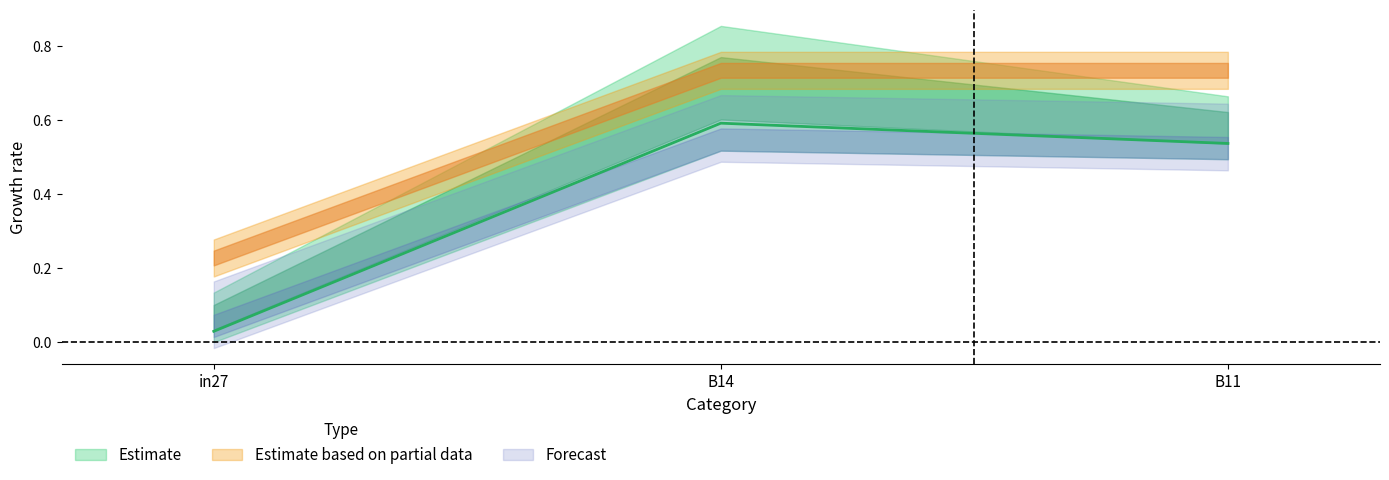

What is the label of the 2nd point from the right?

B14